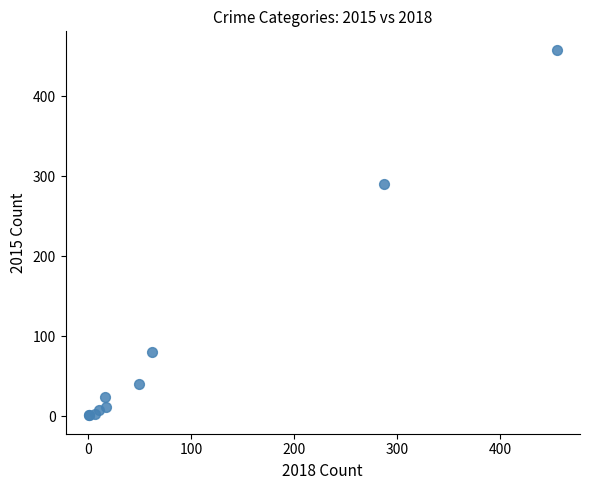

What Y value in the scatter plot is closest to 229?

290